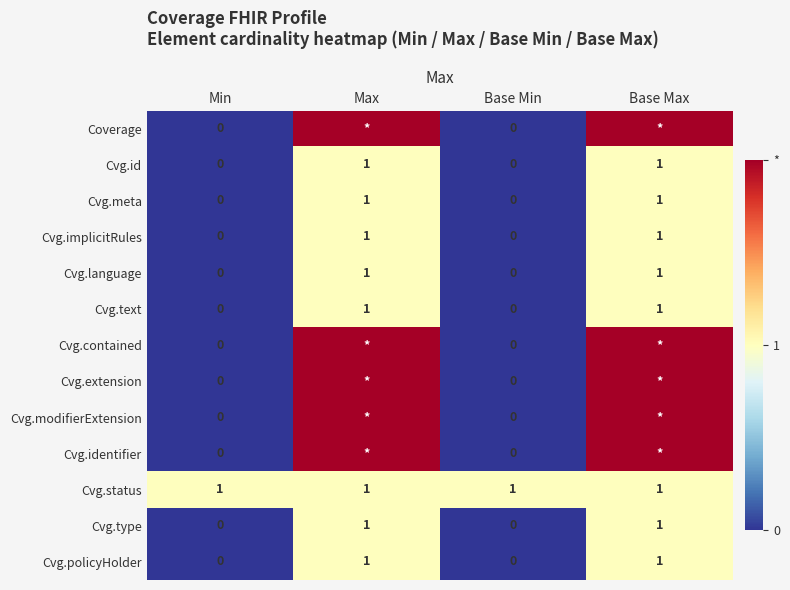

Between Min and Max, which is larger?

Max